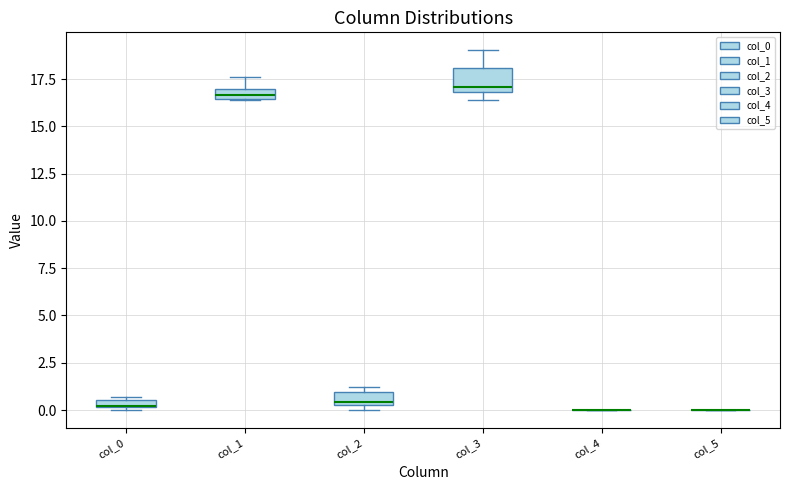

Which box is the tallest, from its lower edge to its upper edge?

col_3